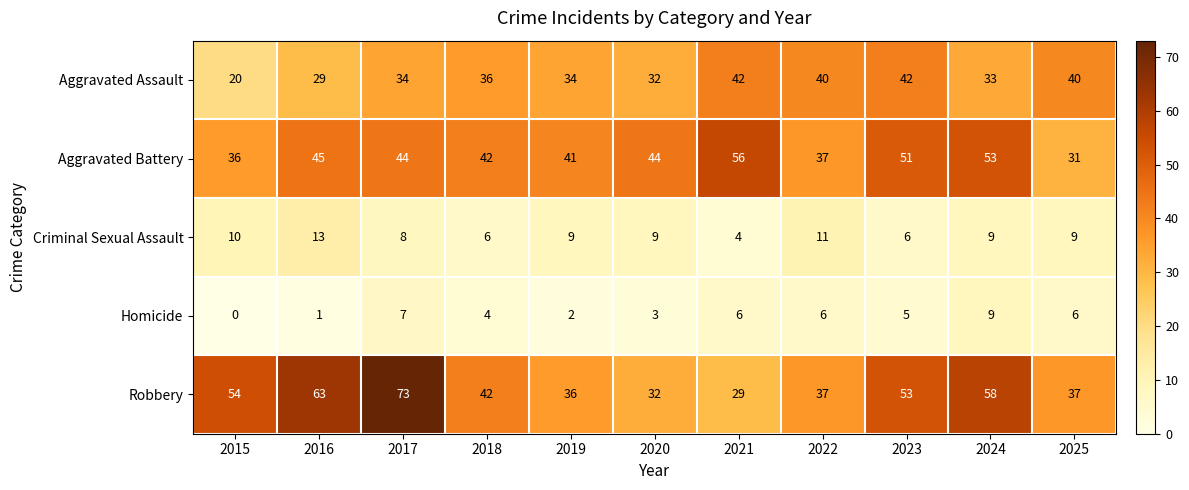

The Aggravated Assault series shows 29 at 2016. True or false?

True